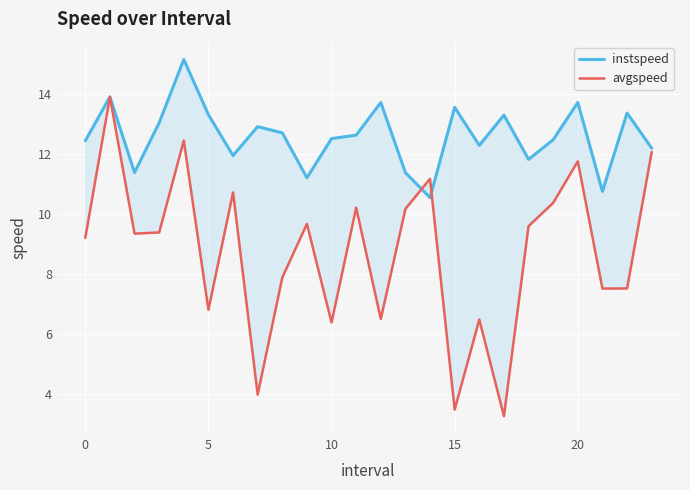

What is the label of the 18th point from the left?

17